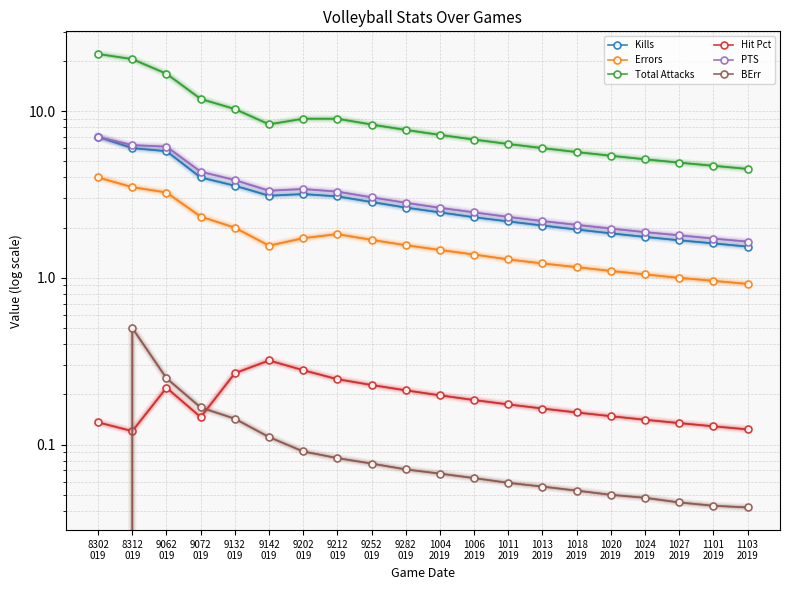

True or false: BErr and Kills intersect in this chart.

False